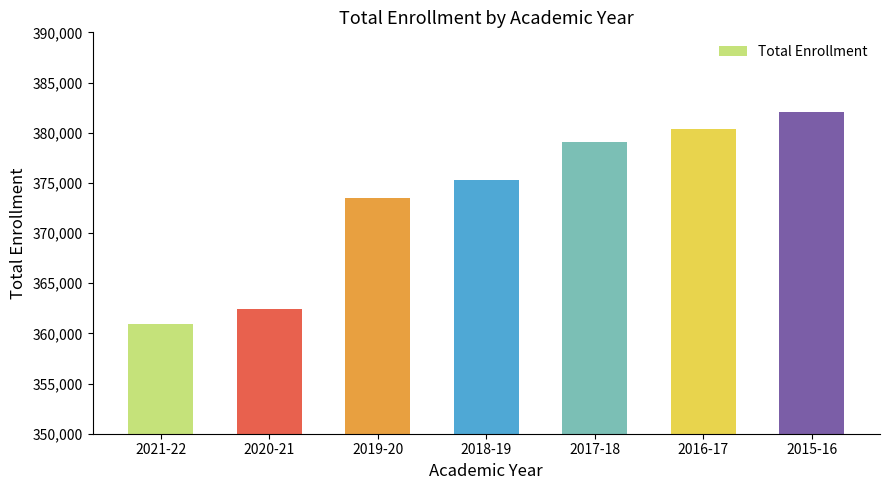

The chart shows a value of 379042 at 2017-18. True or false?

True